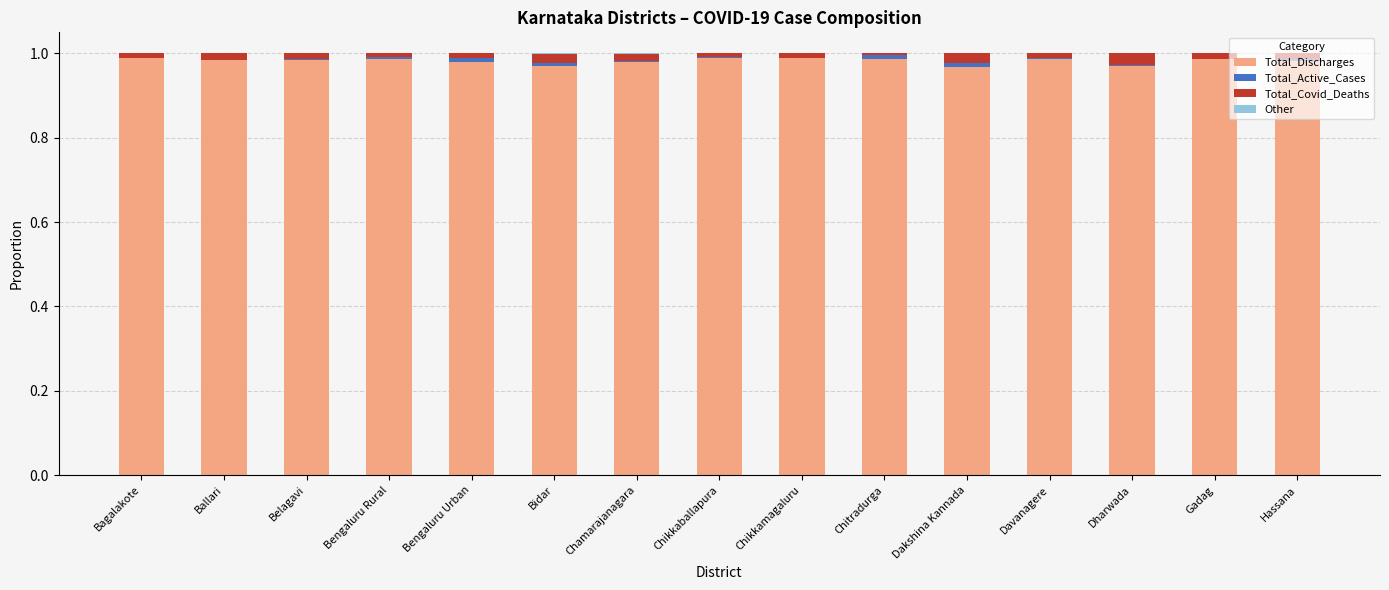

Which has a higher value, Davanagere or Chikkaballapura?

Chikkaballapura